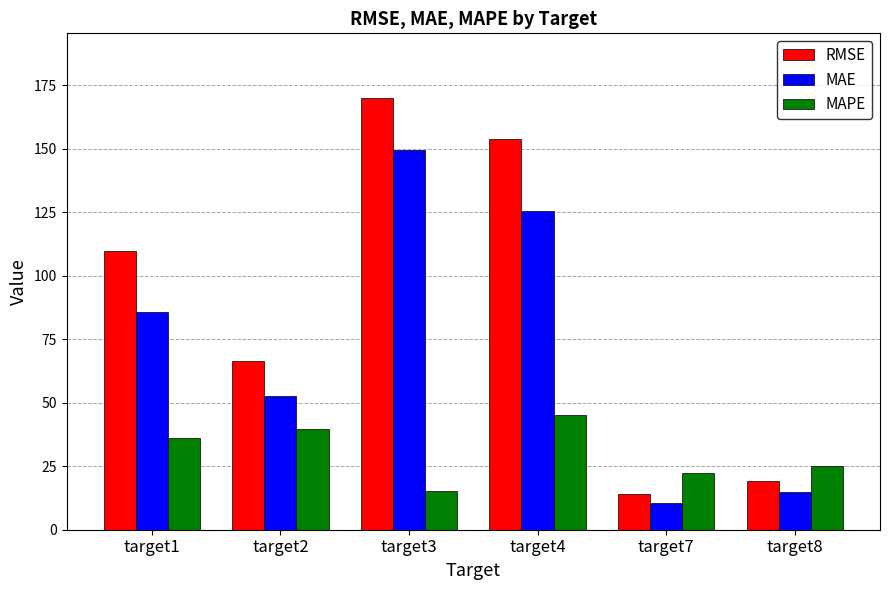

What is the greatest value displayed?

169.9